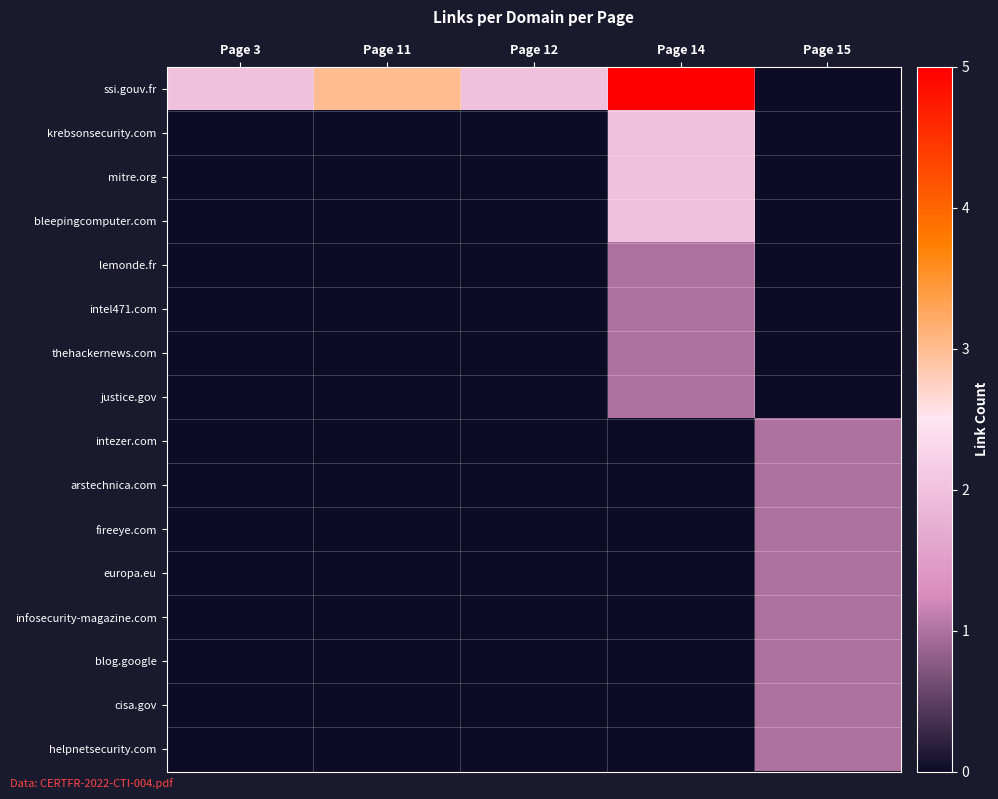

Which label corresponds to the smallest value in the chart?

Page 15